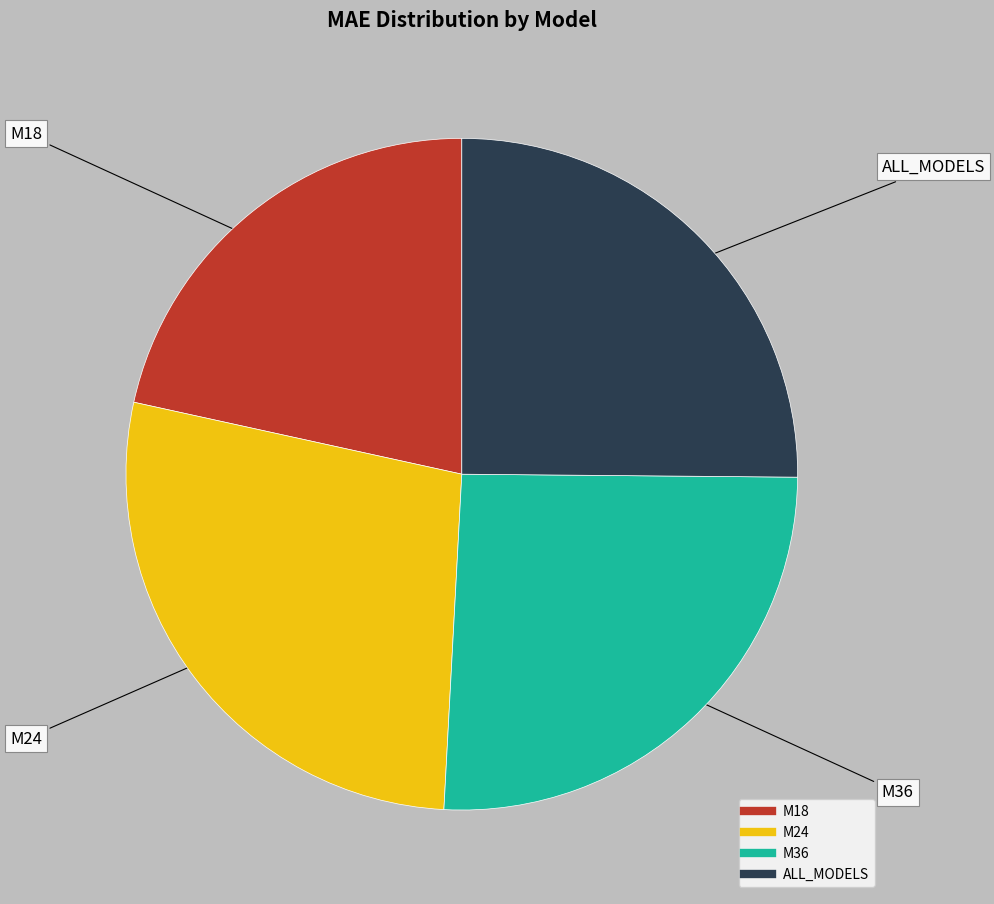

Rank the categories by value from highest to lowest.

M24, M36, ALL_MODELS, M18